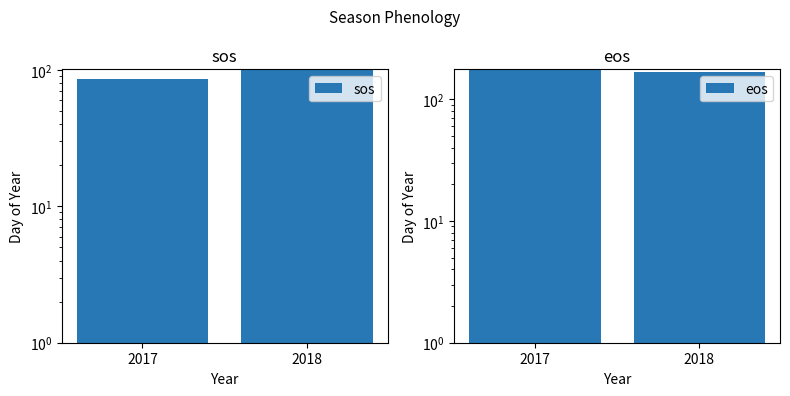

How many values in the sos series are below 100?

1